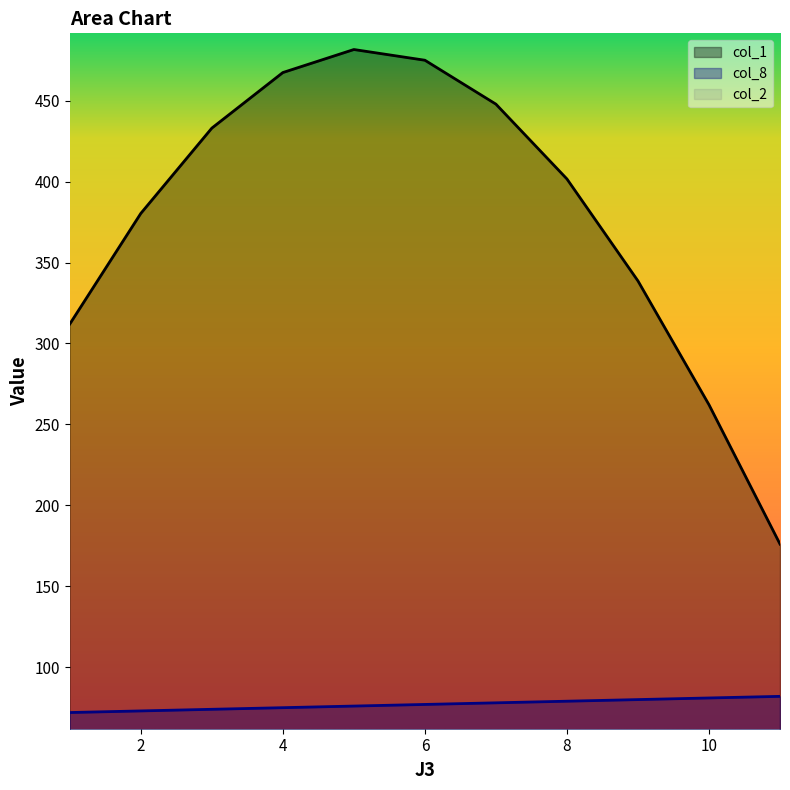

The col_1 series shows 312.2 at 11. True or false?

False